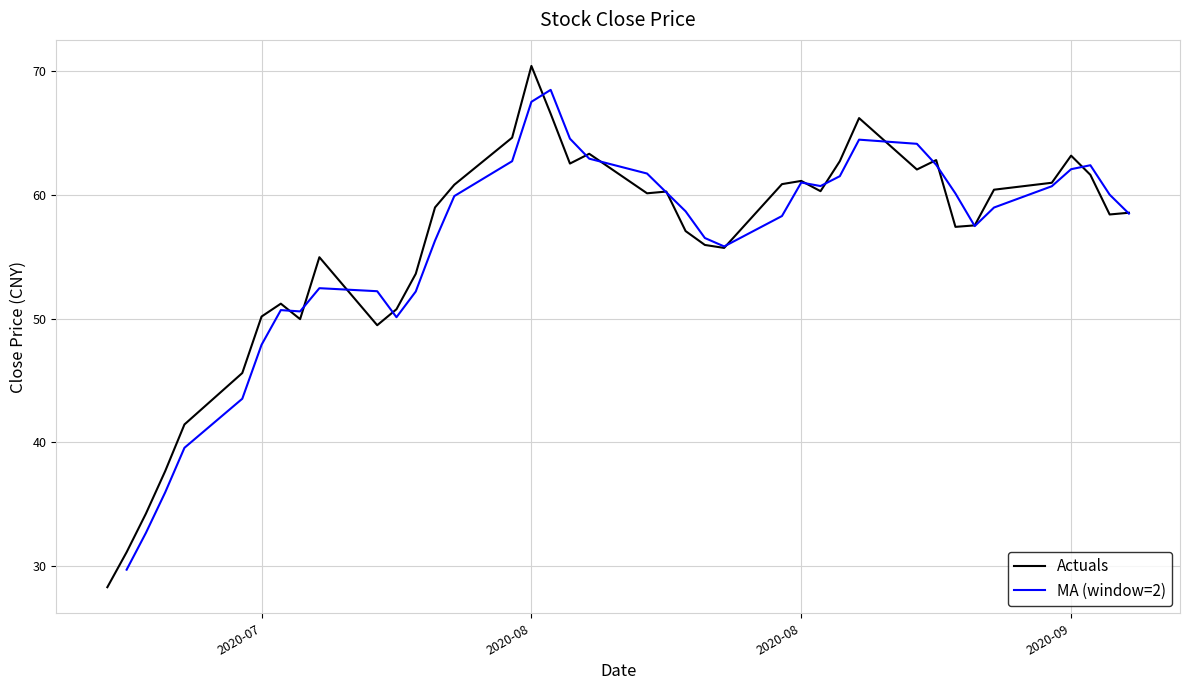

What are all the series names shown in the legend?

Actuals, MA (window=2)